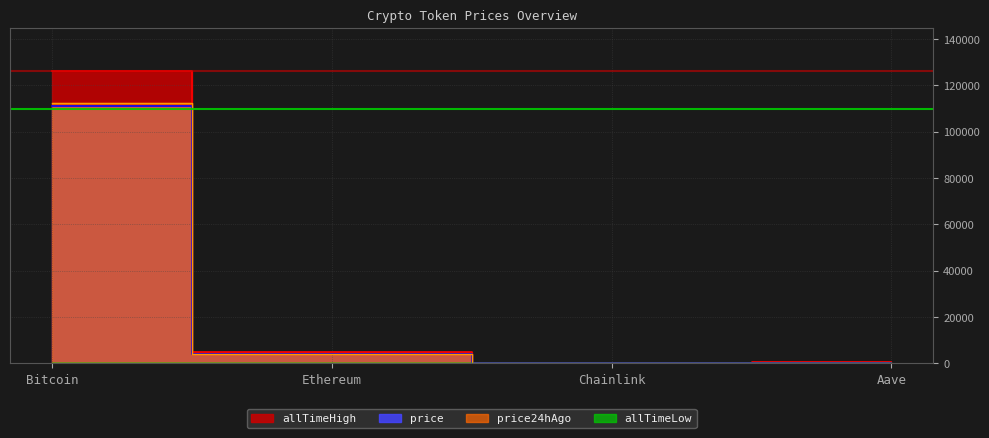

How many categories are shown in the chart?

4